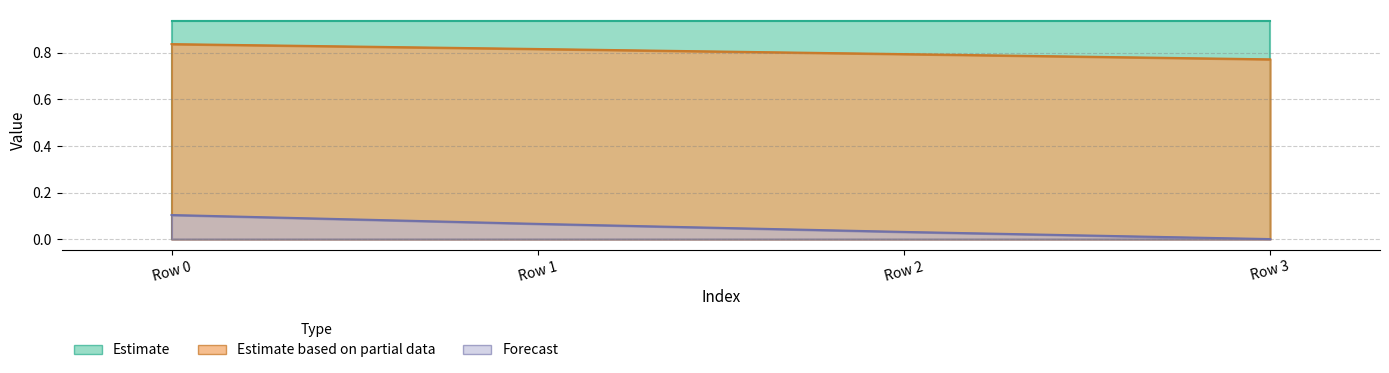

Between Row 0 and Row 2, which series saw the biggest shift?

Forecast